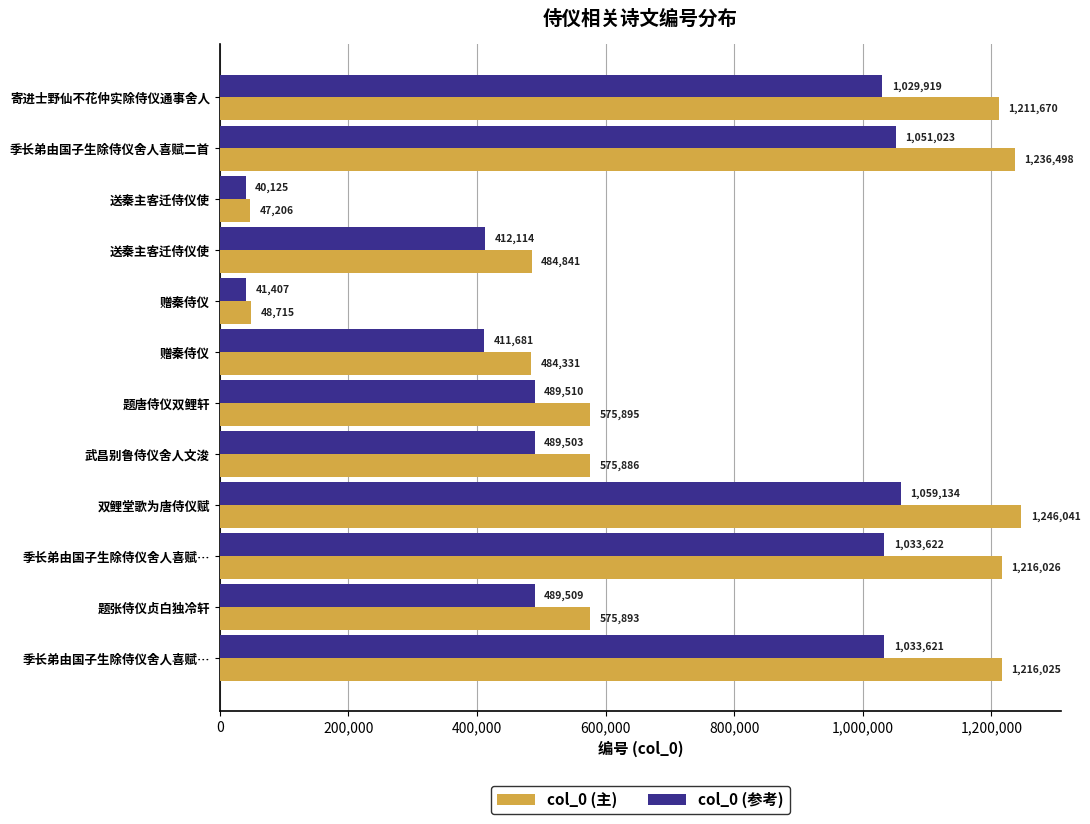

Count the number of data series in this chart.

2